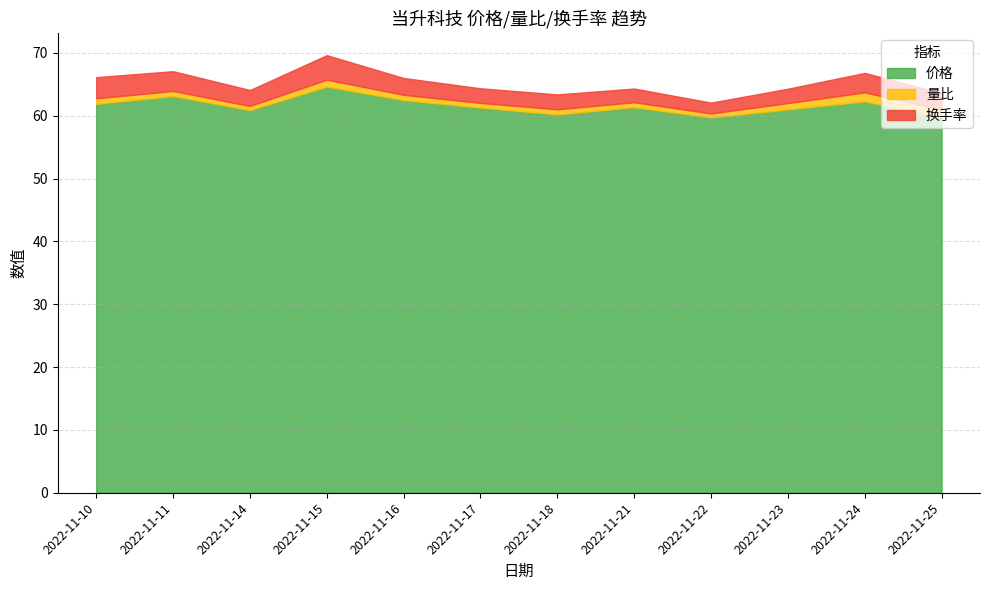

Rank the series at 2022-11-16 from highest to lowest value.

价格, 换手率, 量比